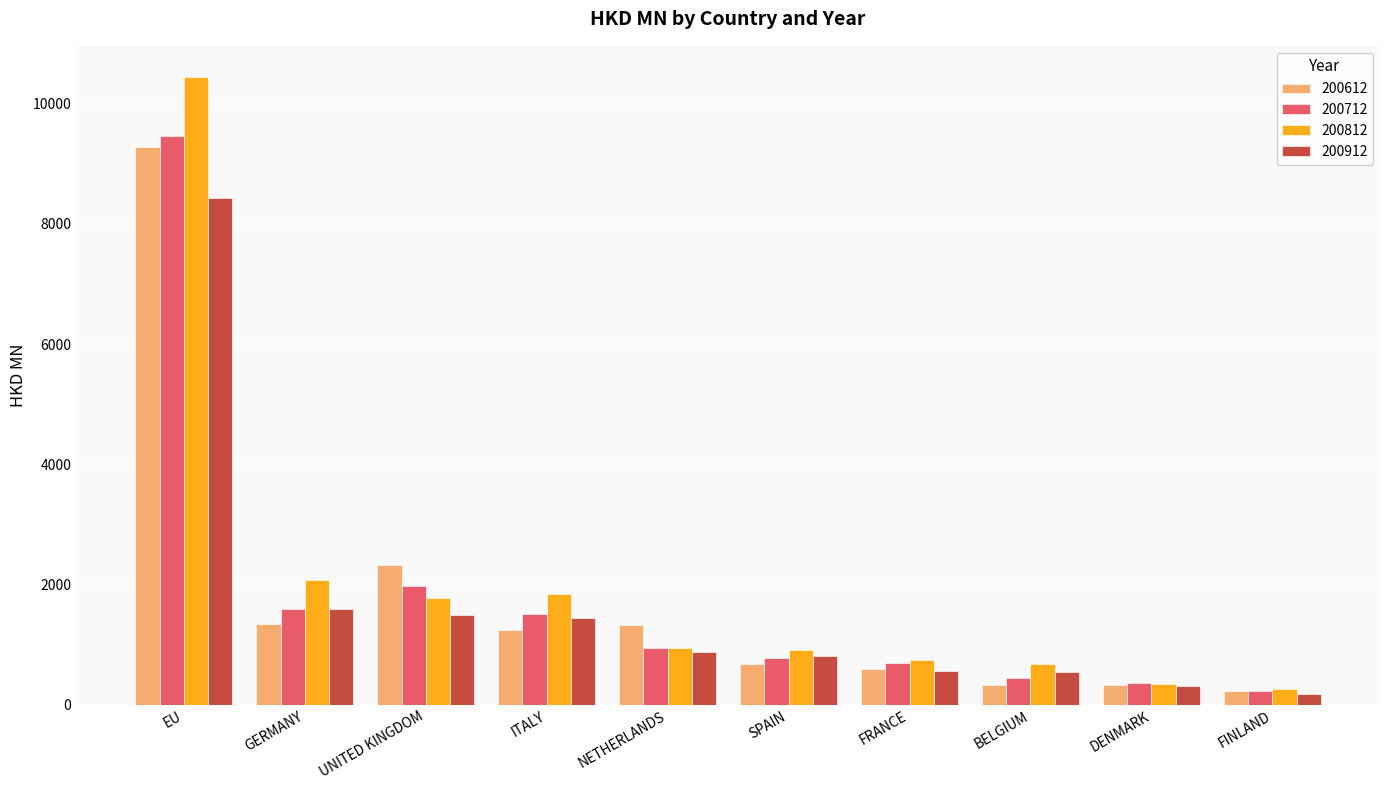

Which series has the largest range (max minus min)?

200812